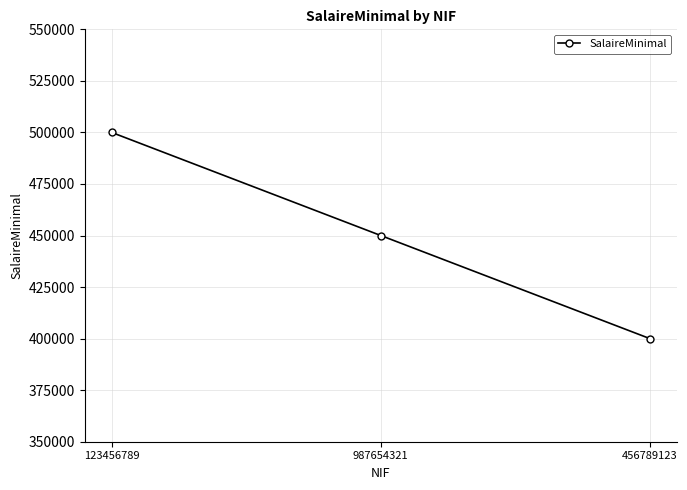

How many categories are shown in the chart?

3